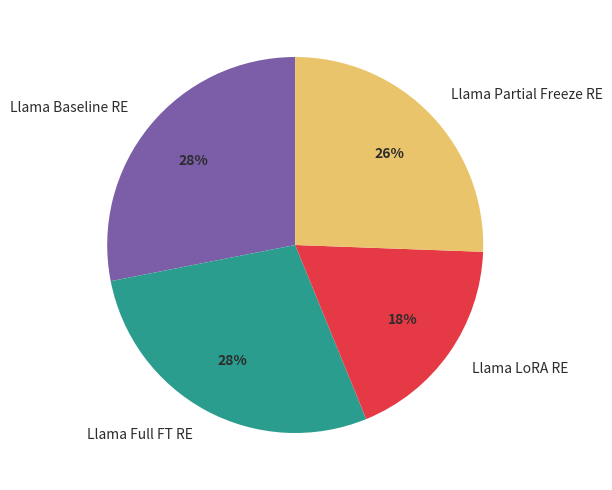

To the nearest percent, what is the difference between the largest and smallest slice percentages?

10%